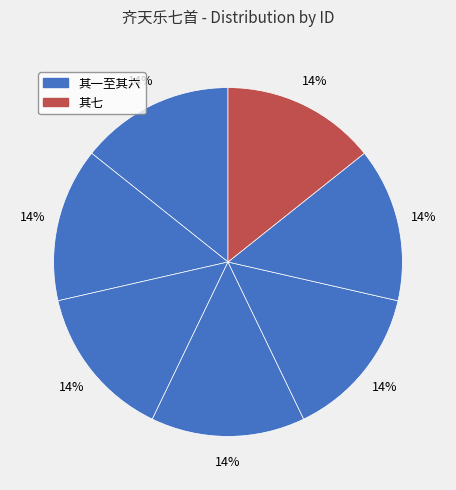

Is there a majority slice in this chart?

No